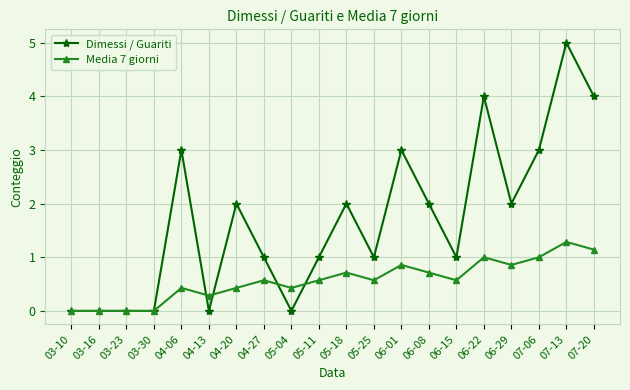

What is the highest value of the Media 7 giorni series?

1.3